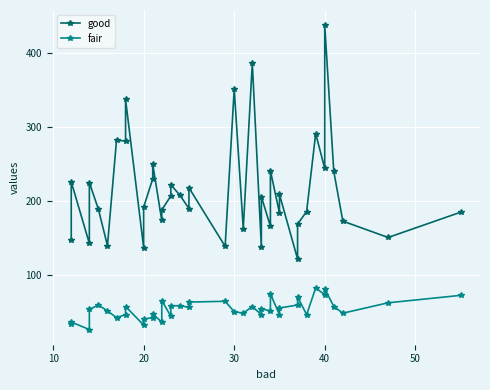

What is the value of the fair point at the 24th from the left?

58